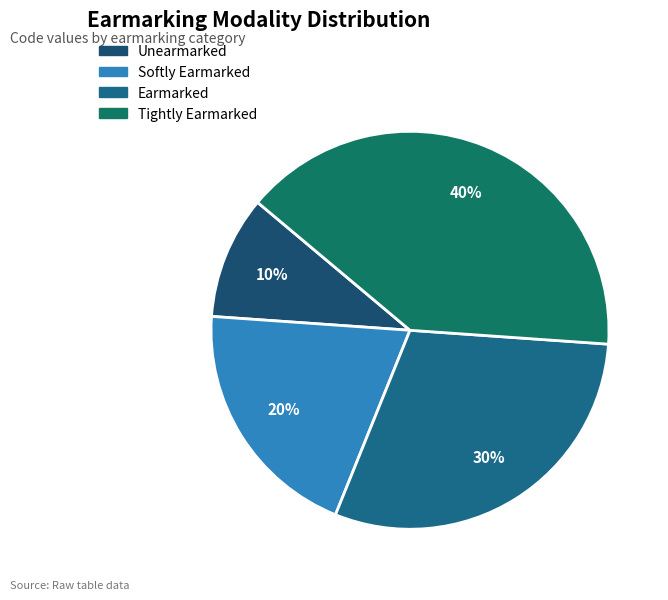

What portion of the pie excludes Softly Earmarked?

80.0%